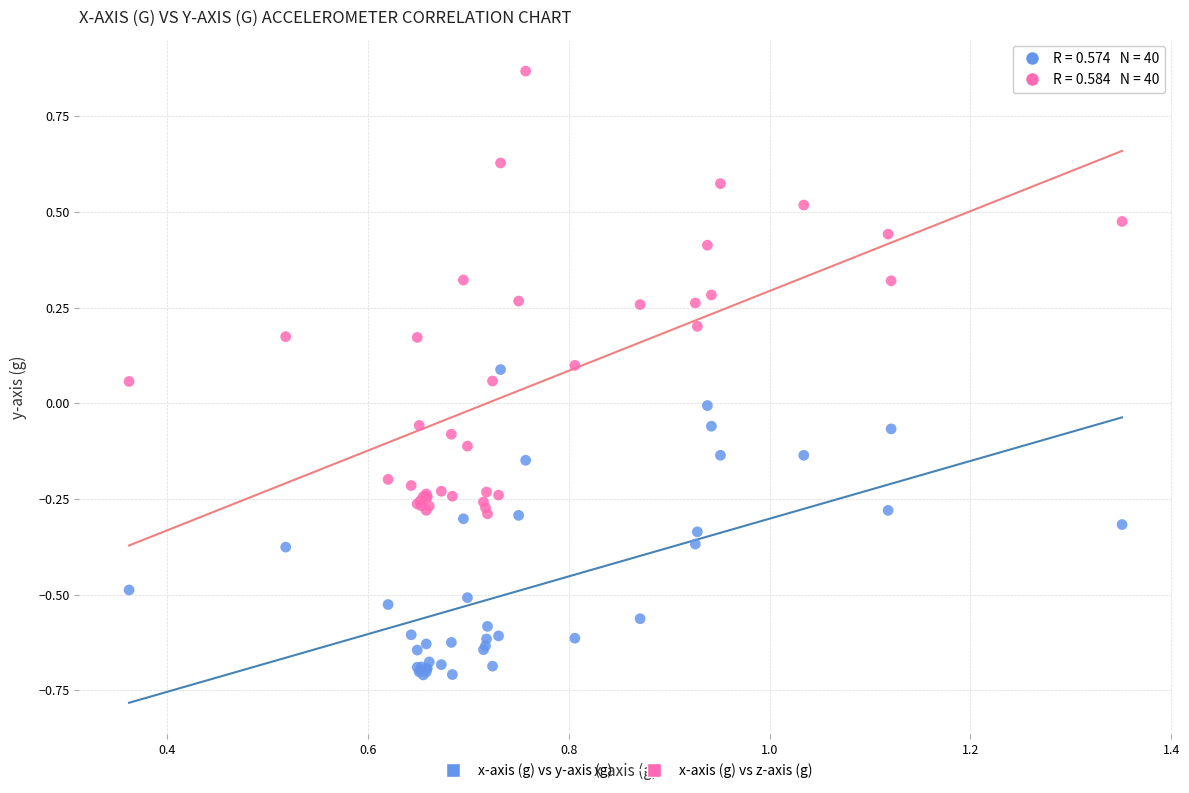

Which series has the largest Y range (max minus min)?

x-axis (g) vs z-axis (g)